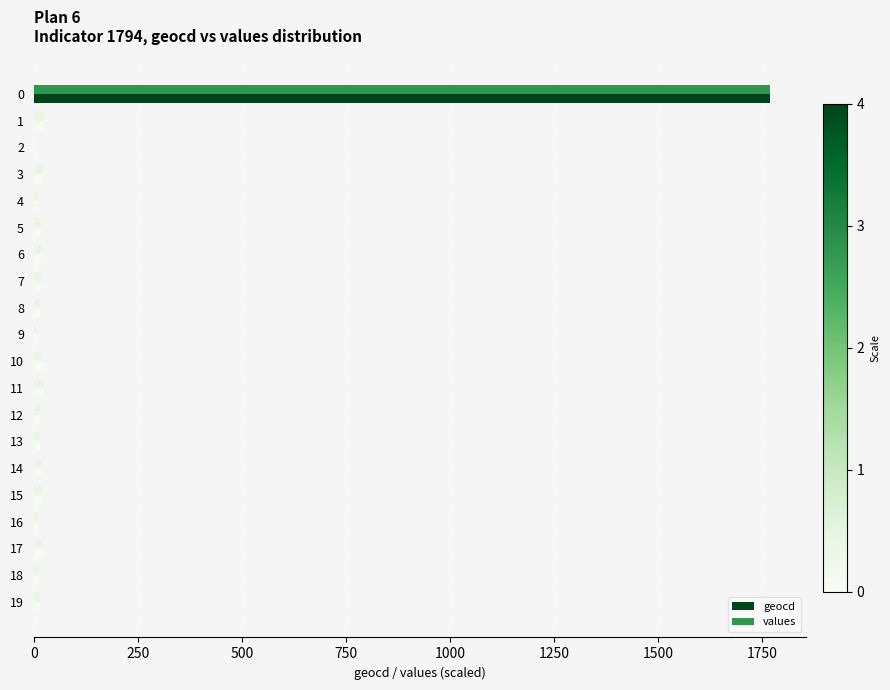

What is the highest value of the geocd series?

1768.0